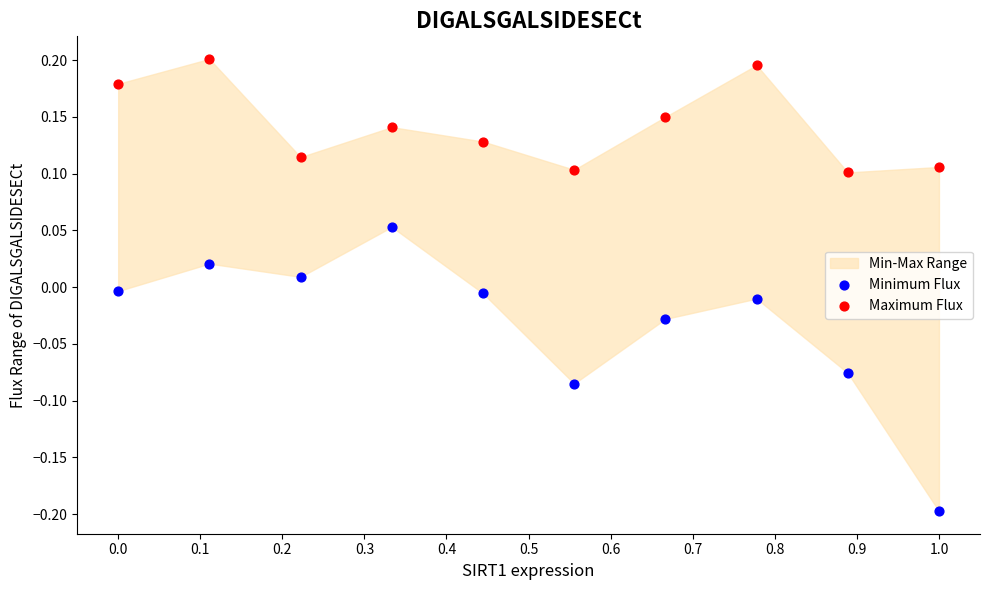

Which series has the largest Y range (max minus min)?

Minimum Flux